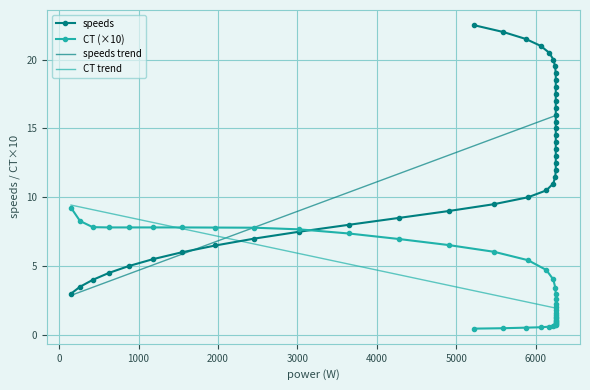

Between 2000 and 3000, which series saw the biggest shift?

speeds trend